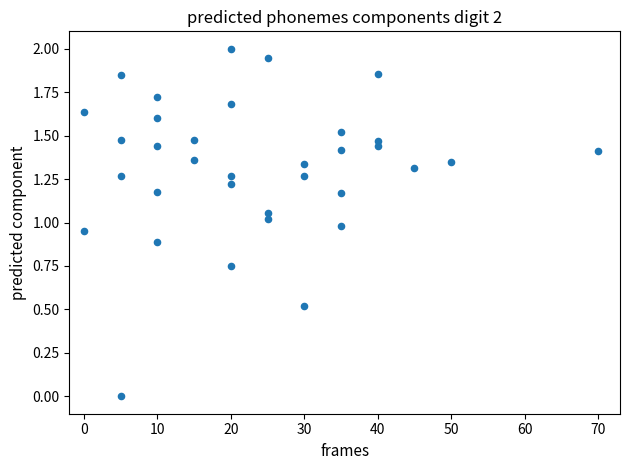

What is the range of X values (max minus min)?

70.0